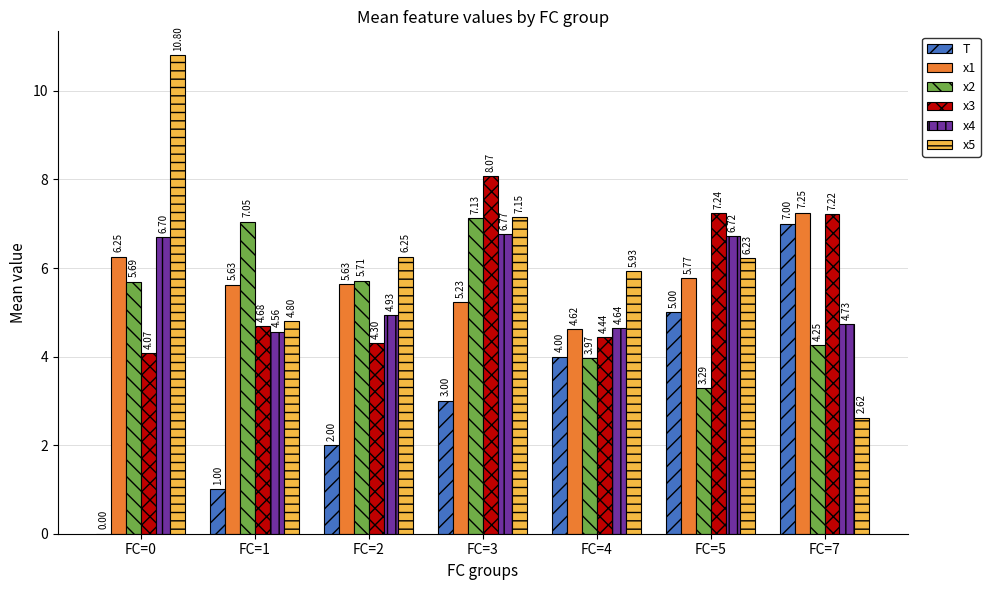

Which series has the largest total across all categories?

x5